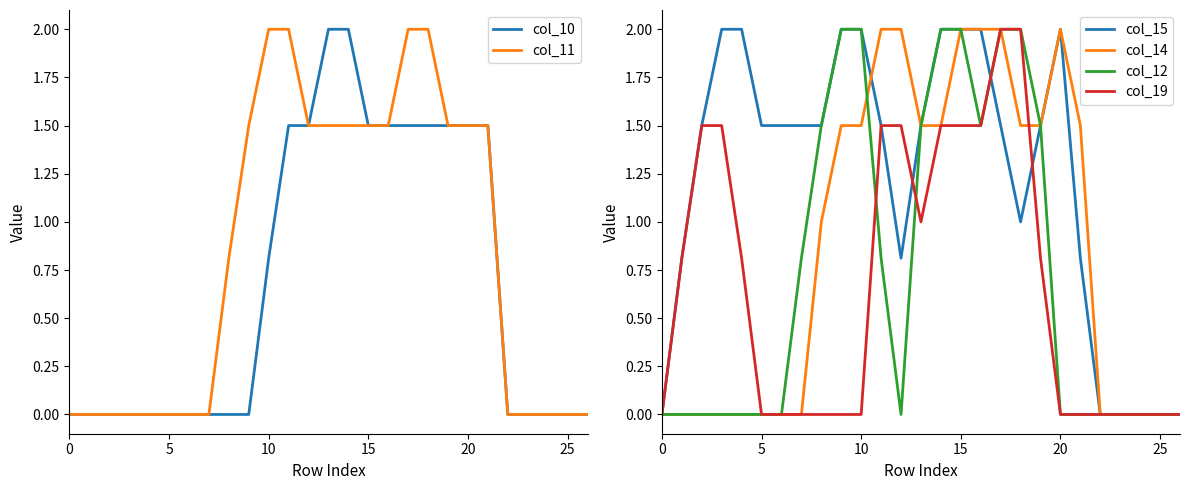

How many intersections are there between col_15 and col_12?

1